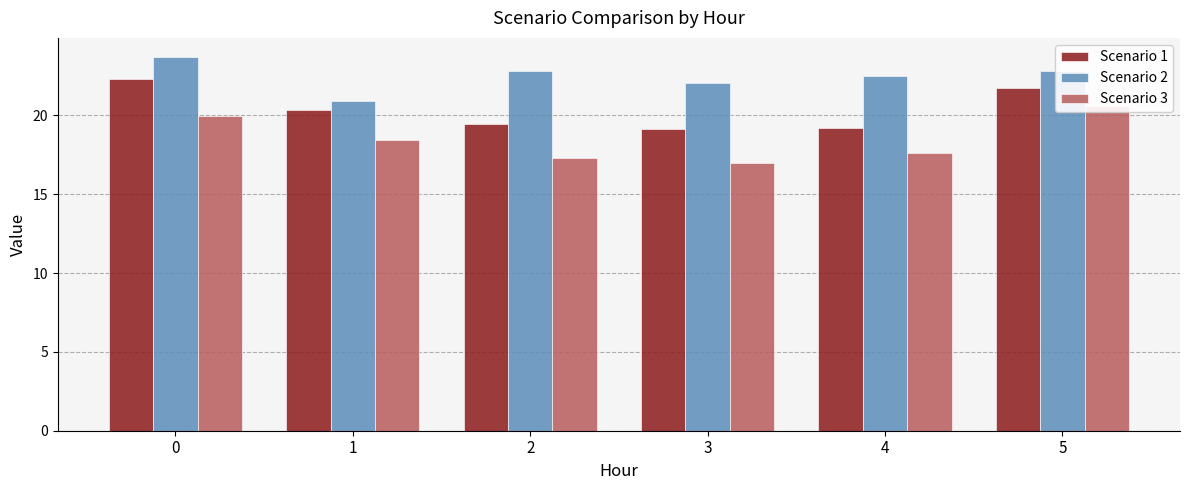

The Scenario 1 series shows 28.6 at 4. True or false?

False